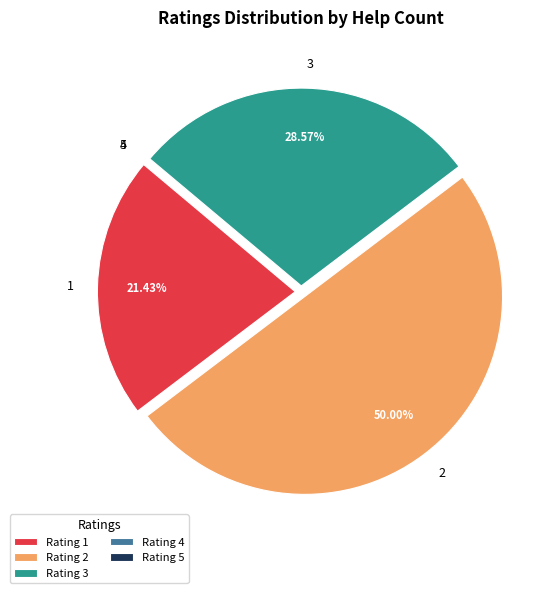

Is 3 the majority of the pie?

No